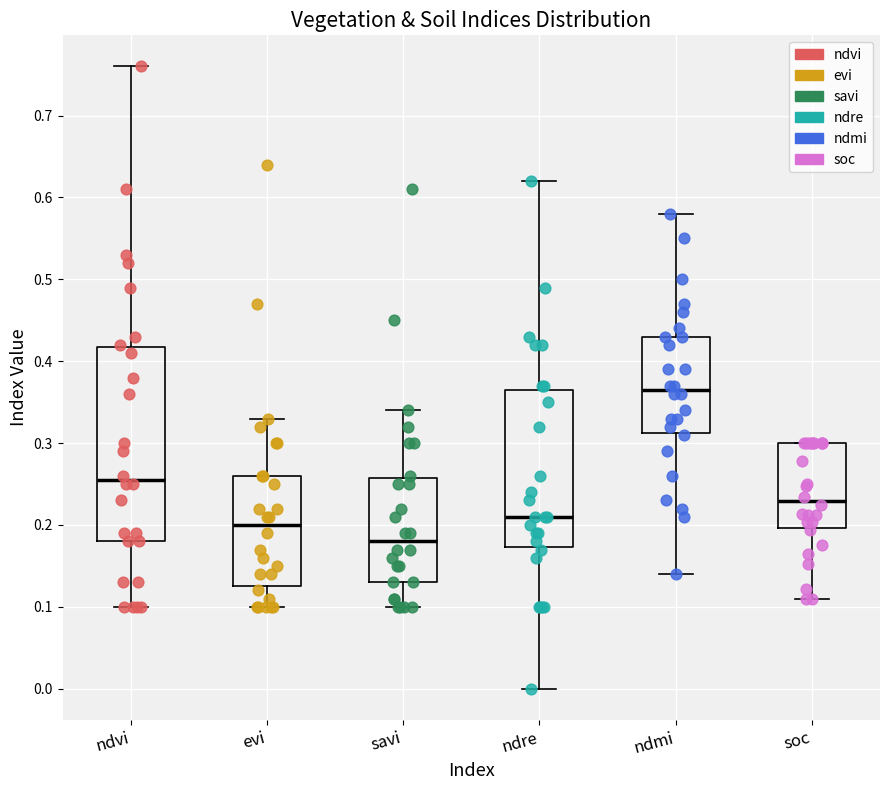

Which box's median line is the lowest?

savi